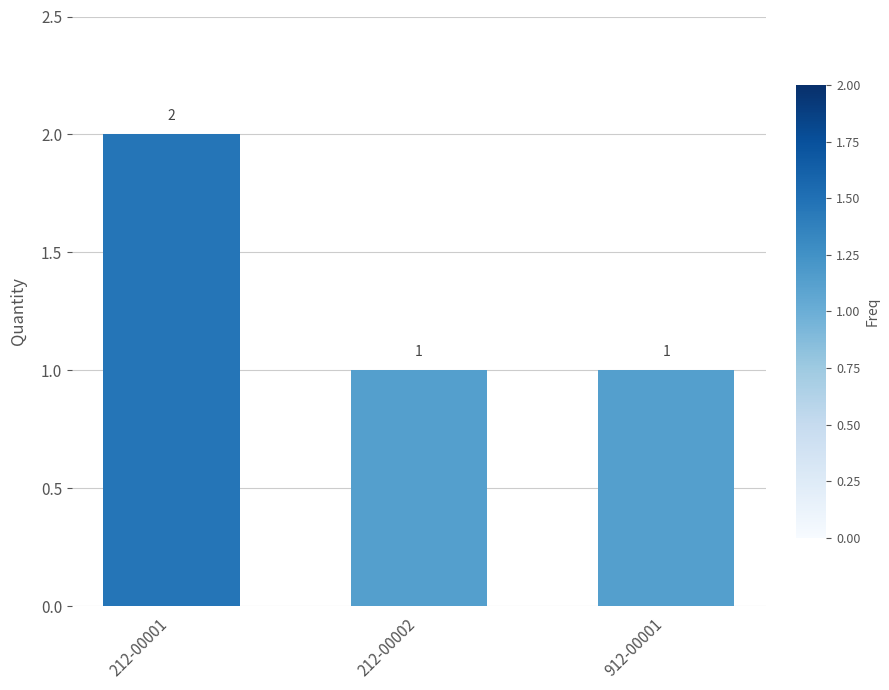

What is the minimum value shown in the chart?

1